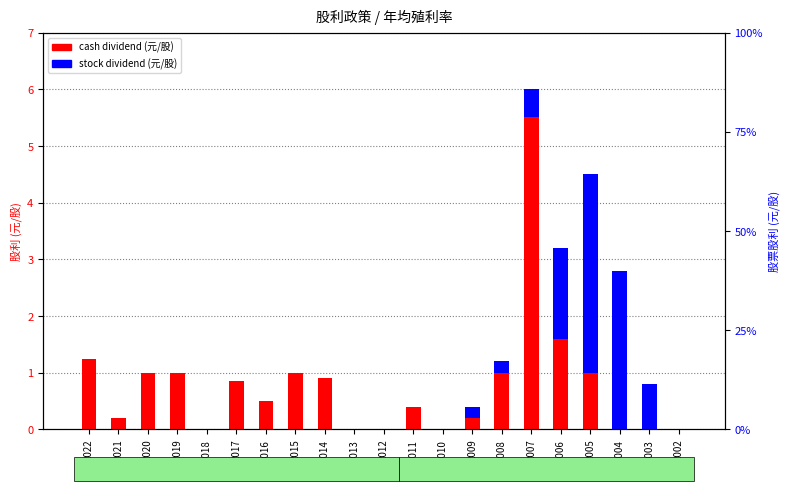

Which has a higher value, 2014 or 2019?

2019